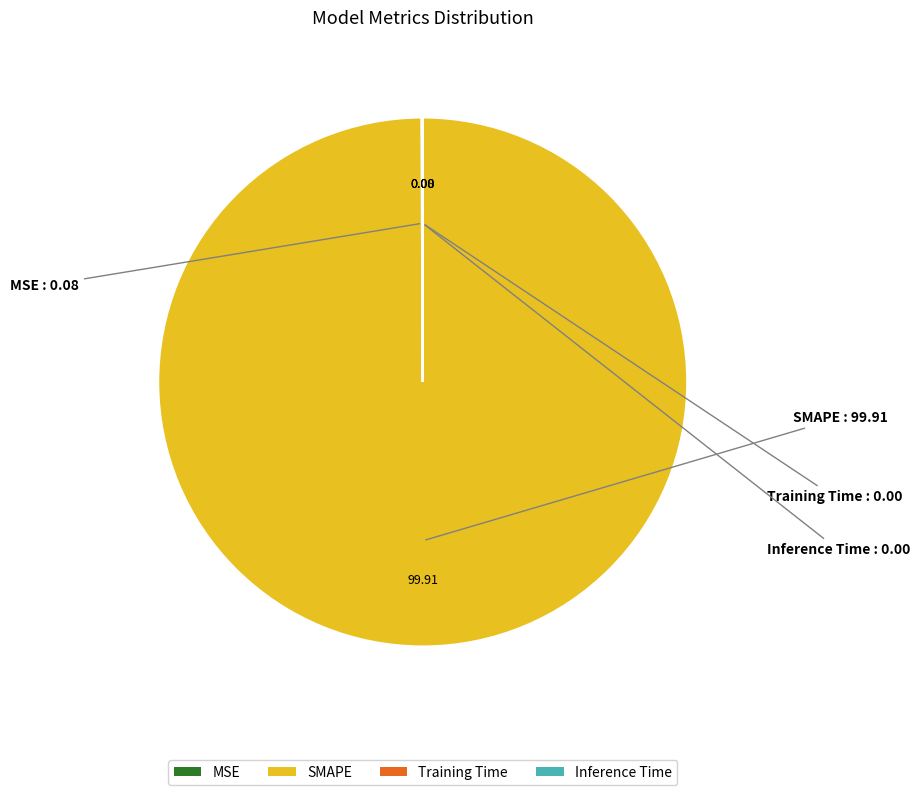

Is there any slice that represents more than half of the pie?

Yes